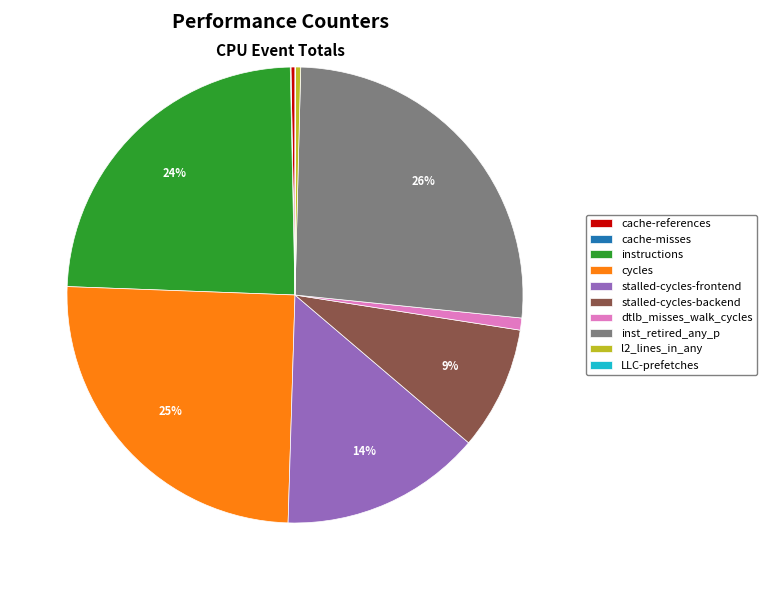

To the nearest percent, what is the average slice percentage?

10%